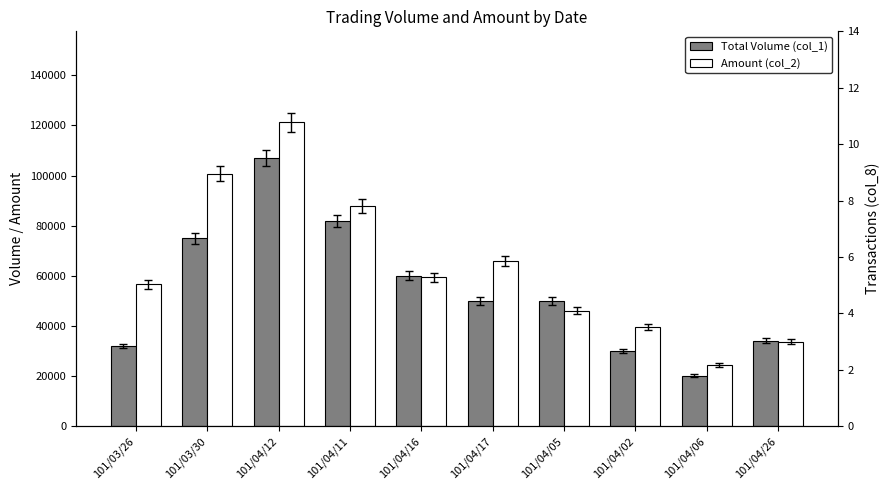

What is the smallest value displayed?

20000